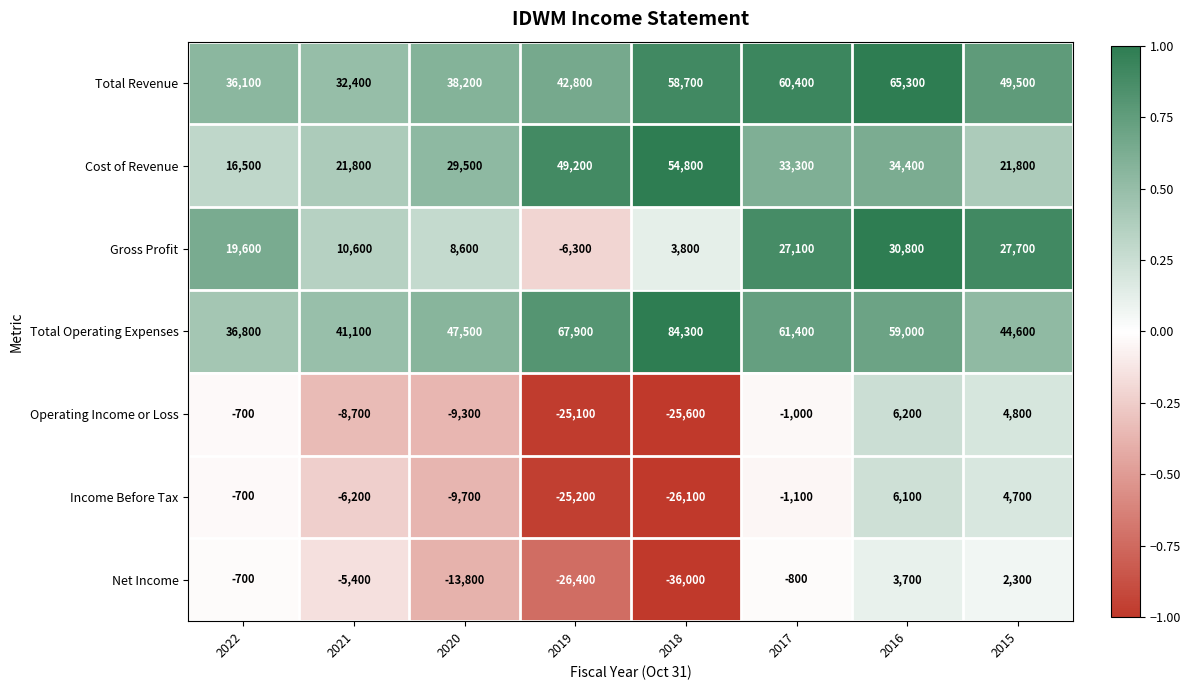

Which label corresponds to the largest value in the chart?

2018